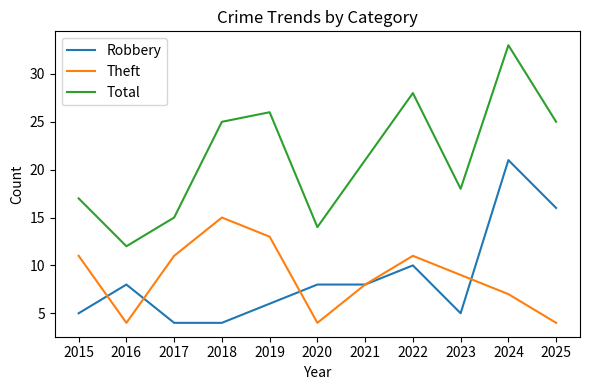

What is the difference between the maximum and minimum values in the Total series?

21